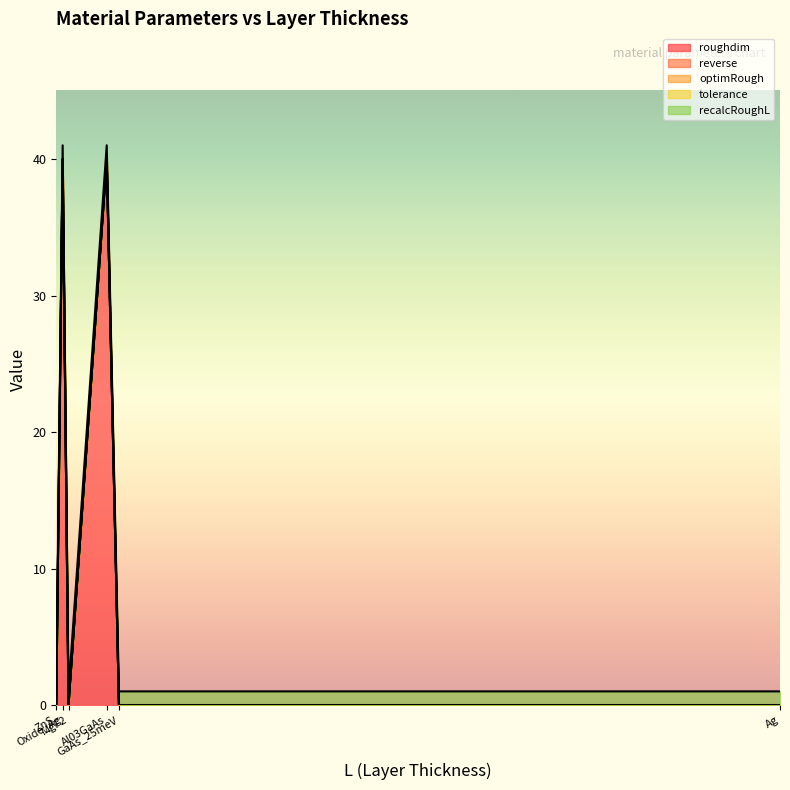

Between MgF2 and Ag, which is larger?

MgF2